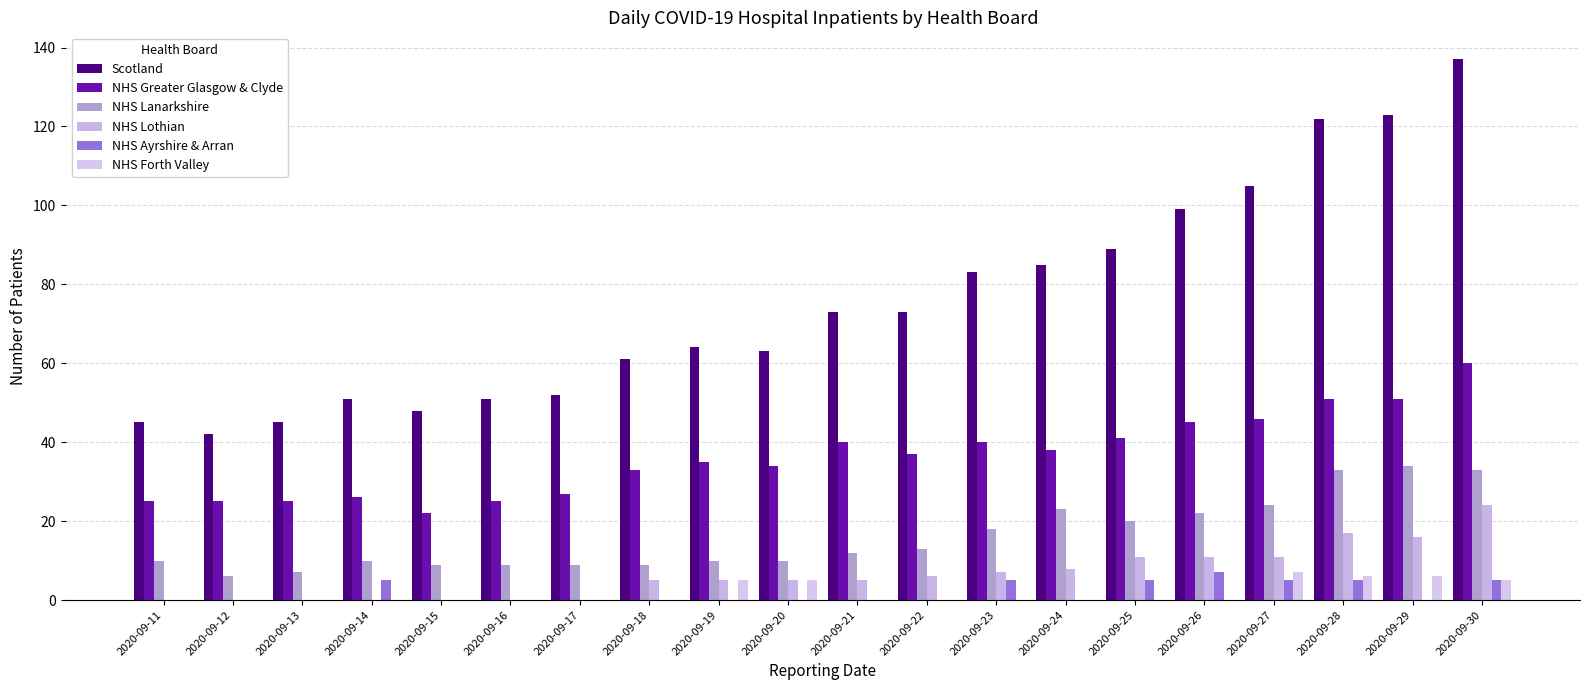

Which series has the largest range (max minus min)?

Scotland